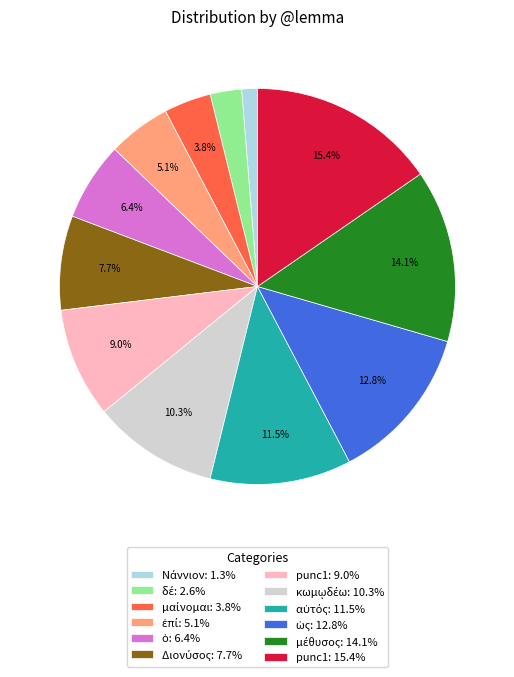

To the nearest percent, what is the difference between the largest and smallest slice percentages?

14%